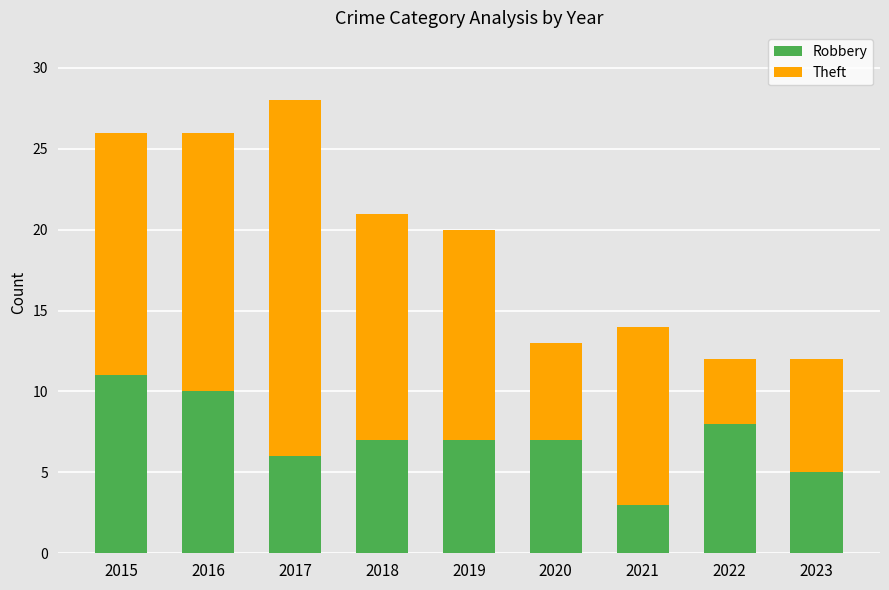

The value of Robbery at 2020 is 4. True or false?

False